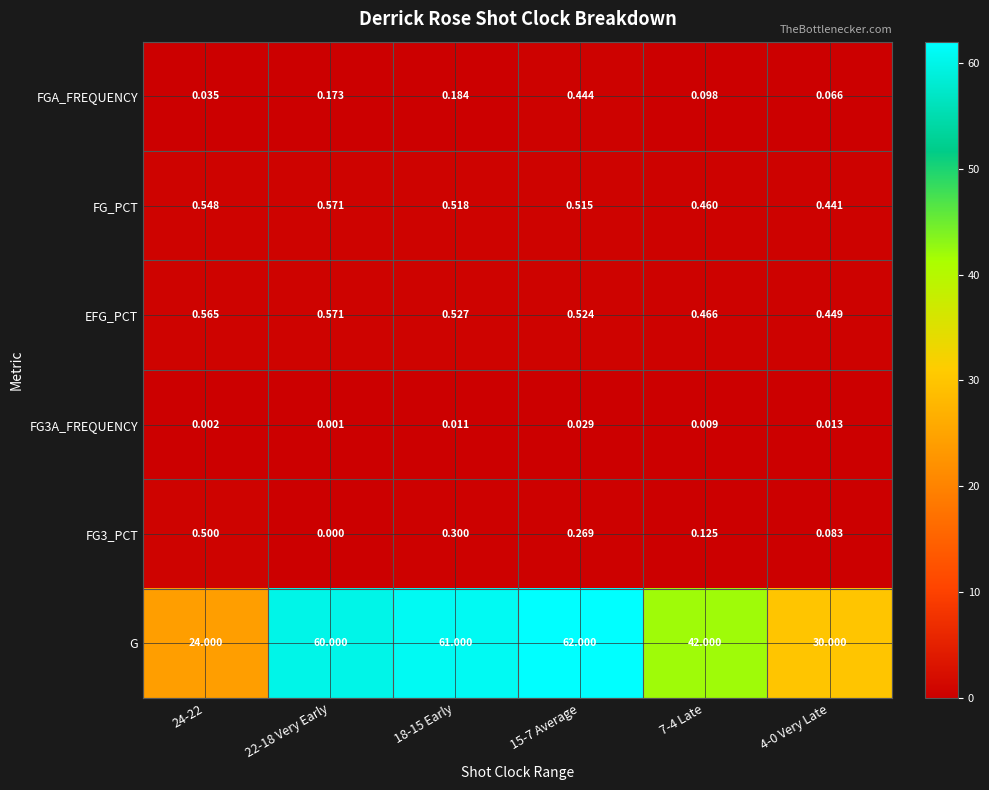

At 24-22, list the series in order from smallest to largest.

FG3A_FREQUENCY, FGA_FREQUENCY, FG3_PCT, FG_PCT, EFG_PCT, G